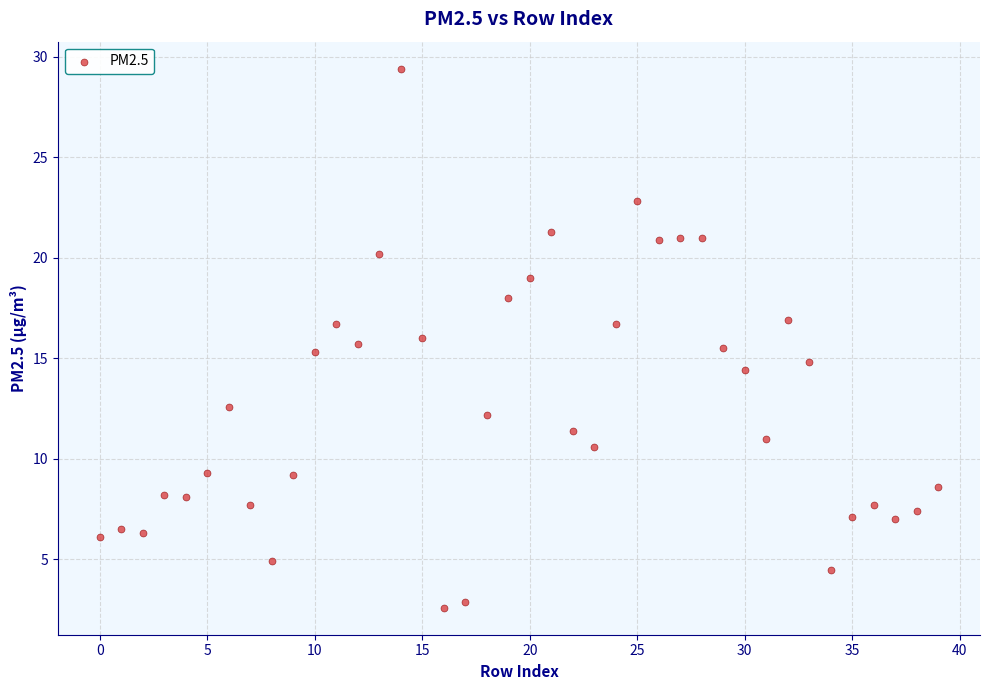

What is the range of Y values (max minus min)?

26.8